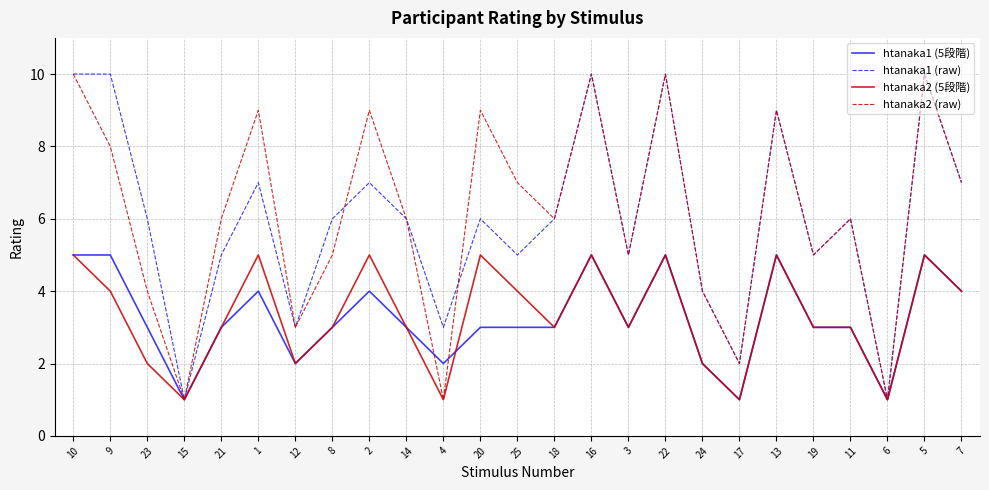

What is the spread (max minus min) of values at 11?

3